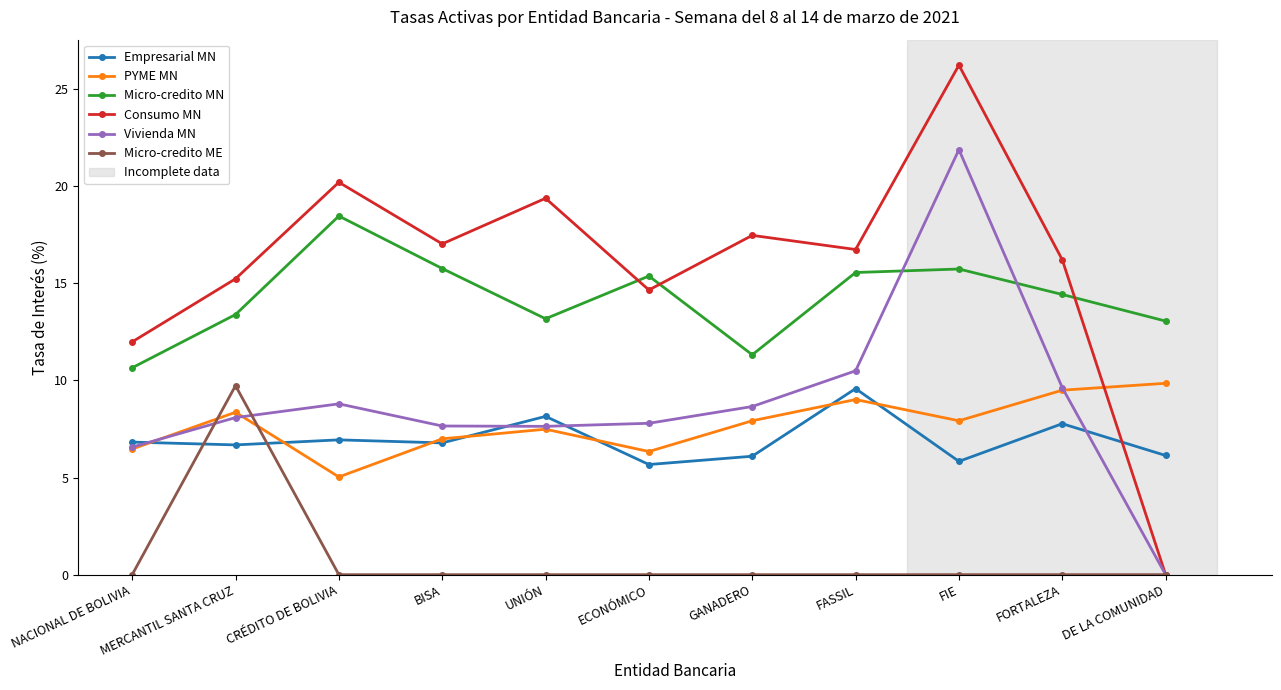

What is the sum of the Empresarial MN values at MERCANTIL SANTA CRUZ and ECONÓMICO?

12.4